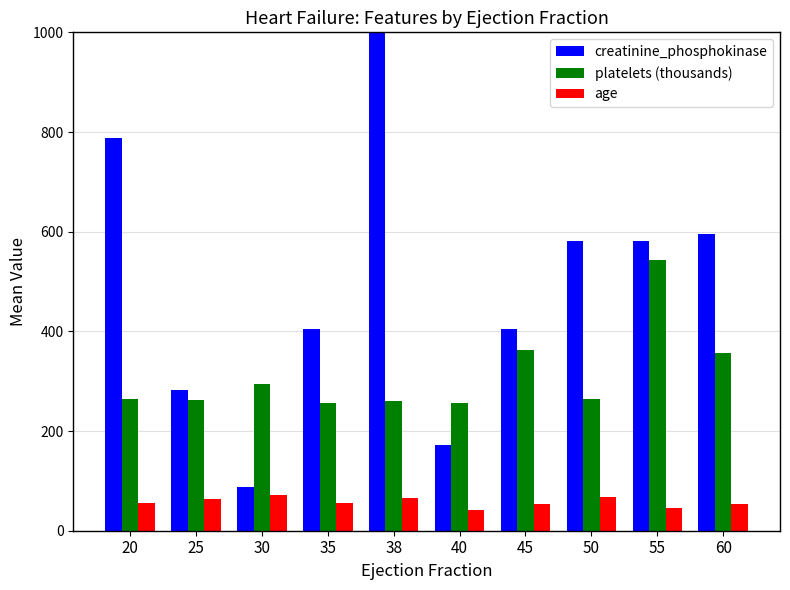

Which series changed the most between 40 and 60?

creatinine_phosphokinase